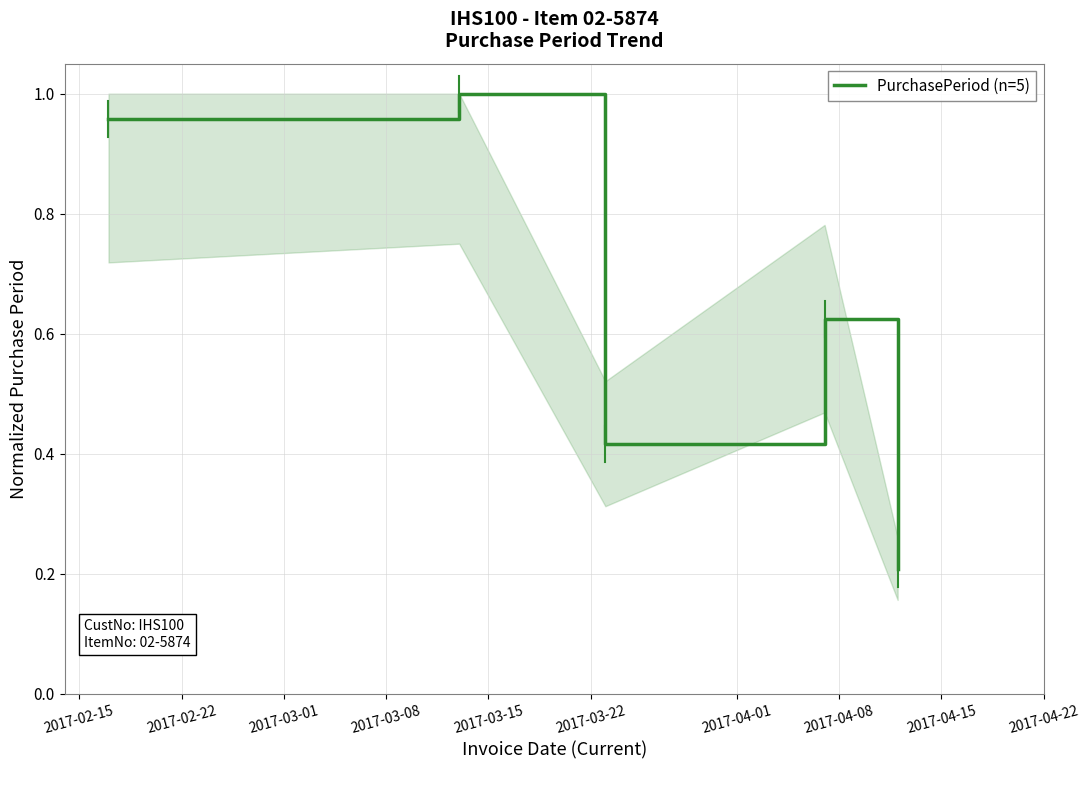

How many interior local valleys (lower than both neighbors) does the data have?

1